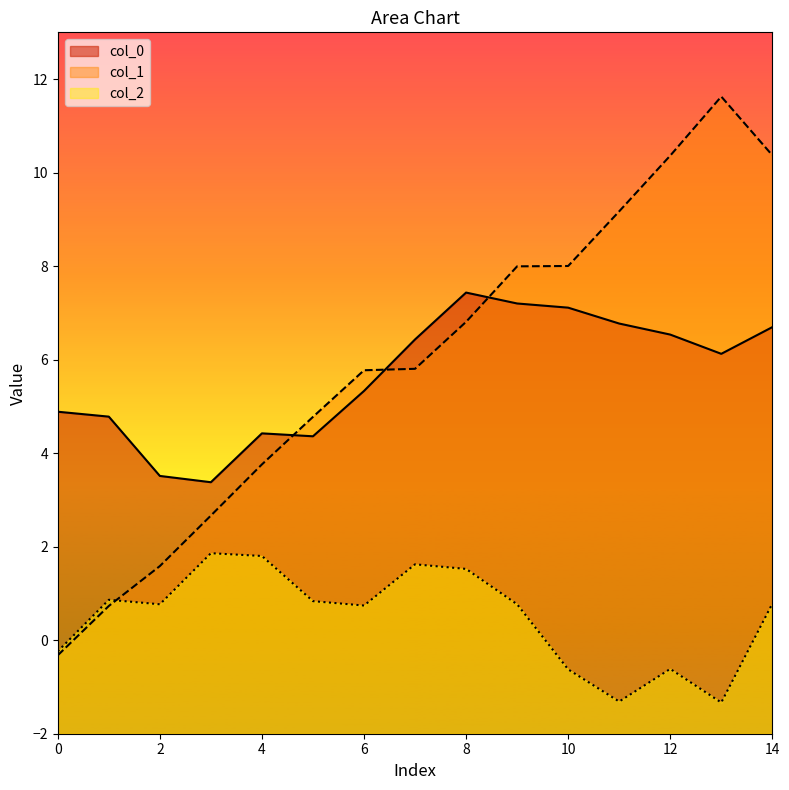

Is the value of col_2 at 5 greater than the value of col_0 at 12?

No